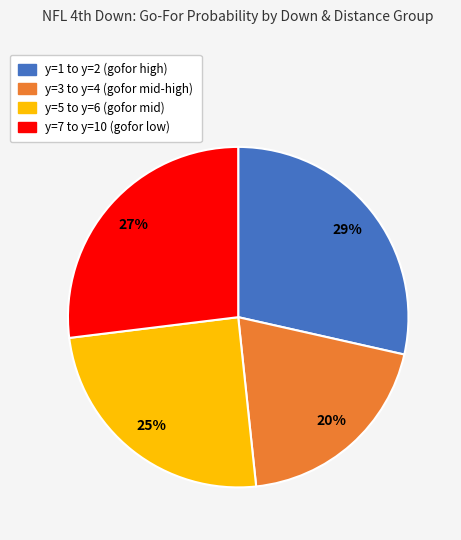

Is there any slice that represents more than half of the pie?

No